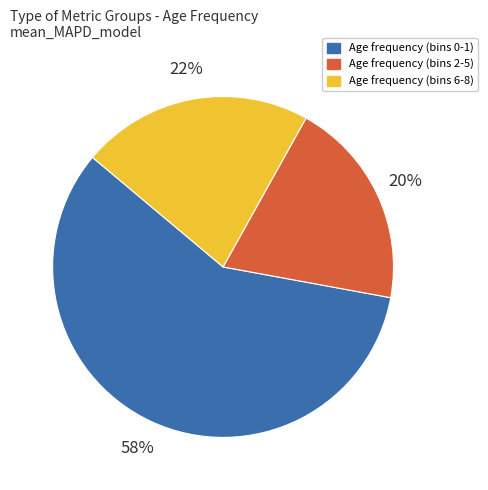

To the nearest percent, what is the difference between the largest and smallest slice percentages?

38%